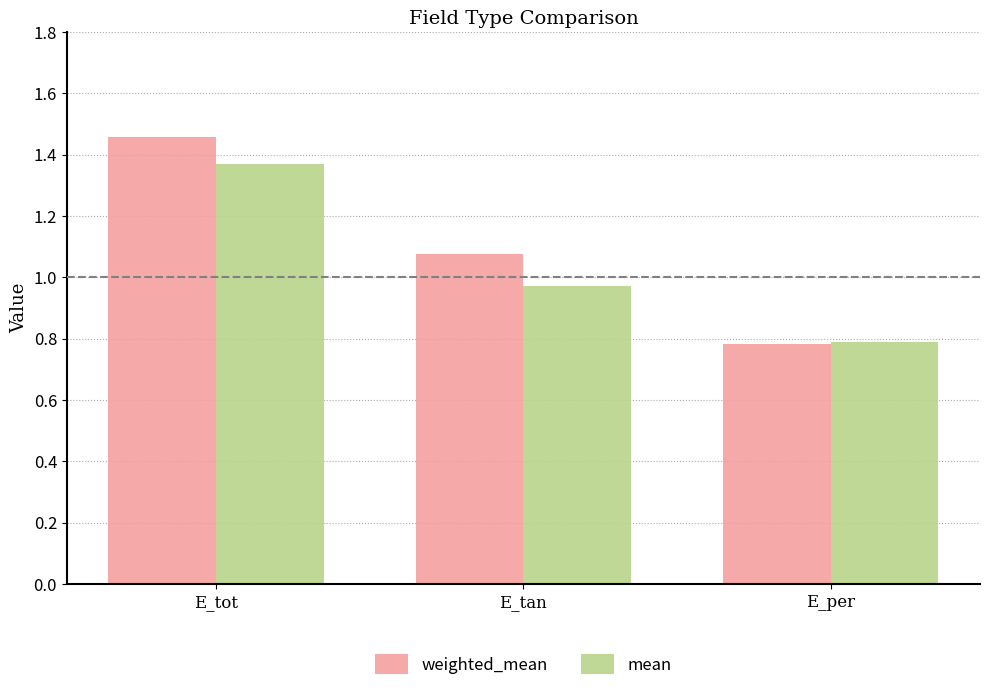

What is the difference between the maximum and second lowest values in the weighted_mean series?

0.4